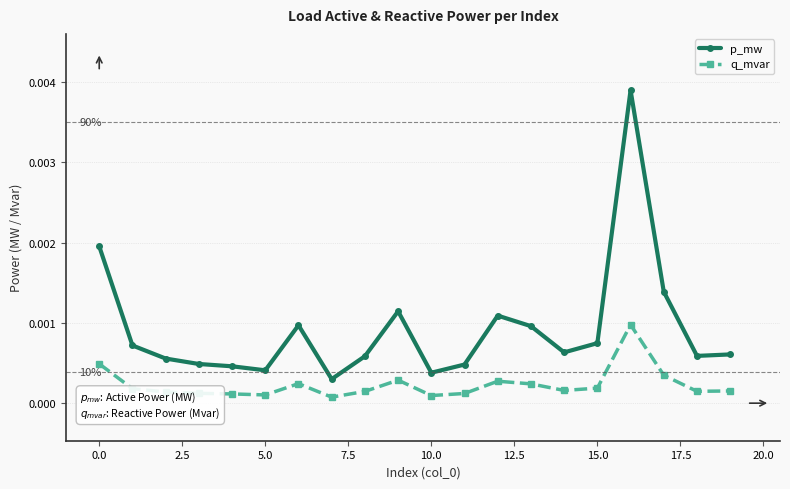

True or false: p_mw and q_mvar intersect in this chart.

False